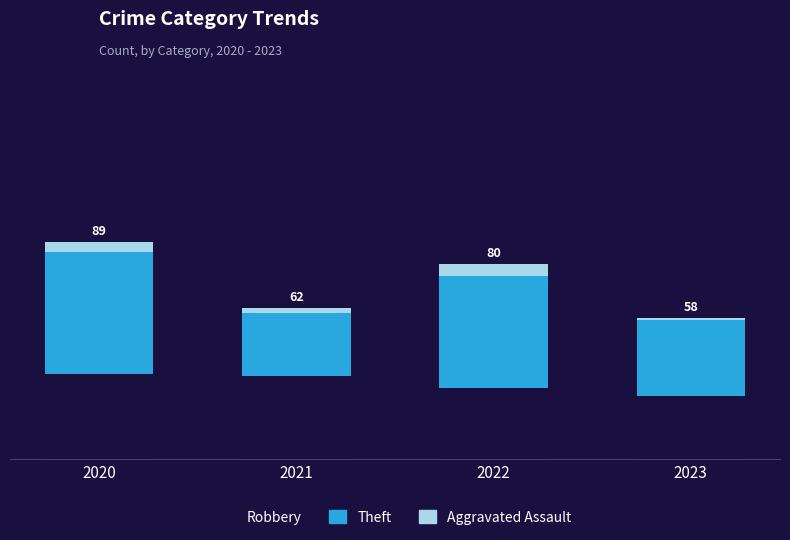

Does the chart contain any negative values?

No